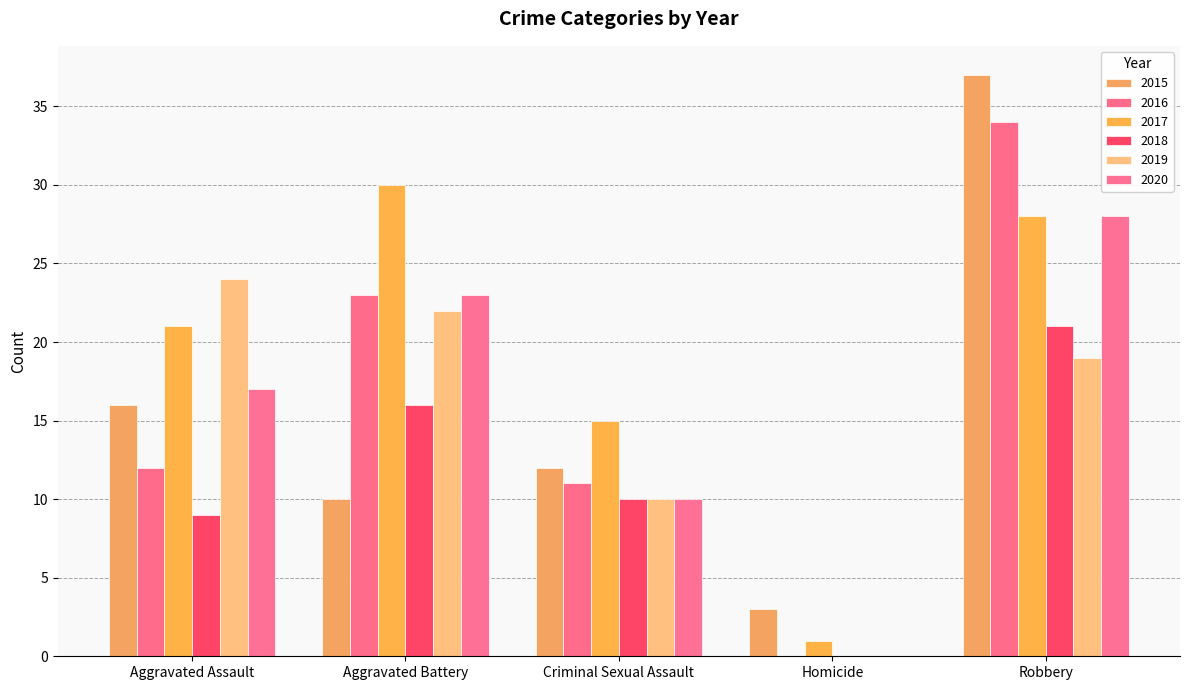

What is the label of the 1st bar from the right?

Robbery